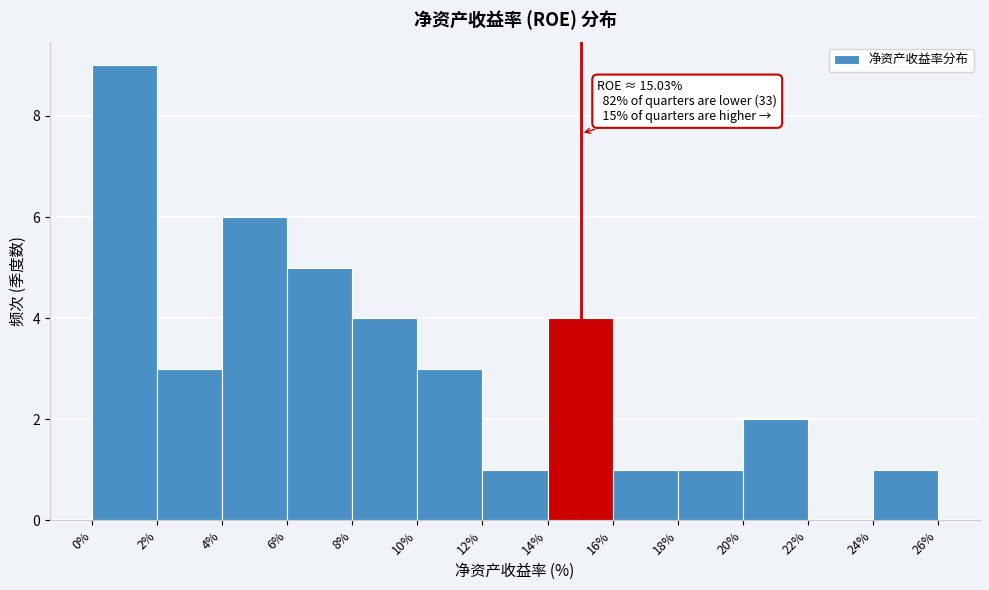

Over which range of the x-axis is the bar tallest?

0% to 2%